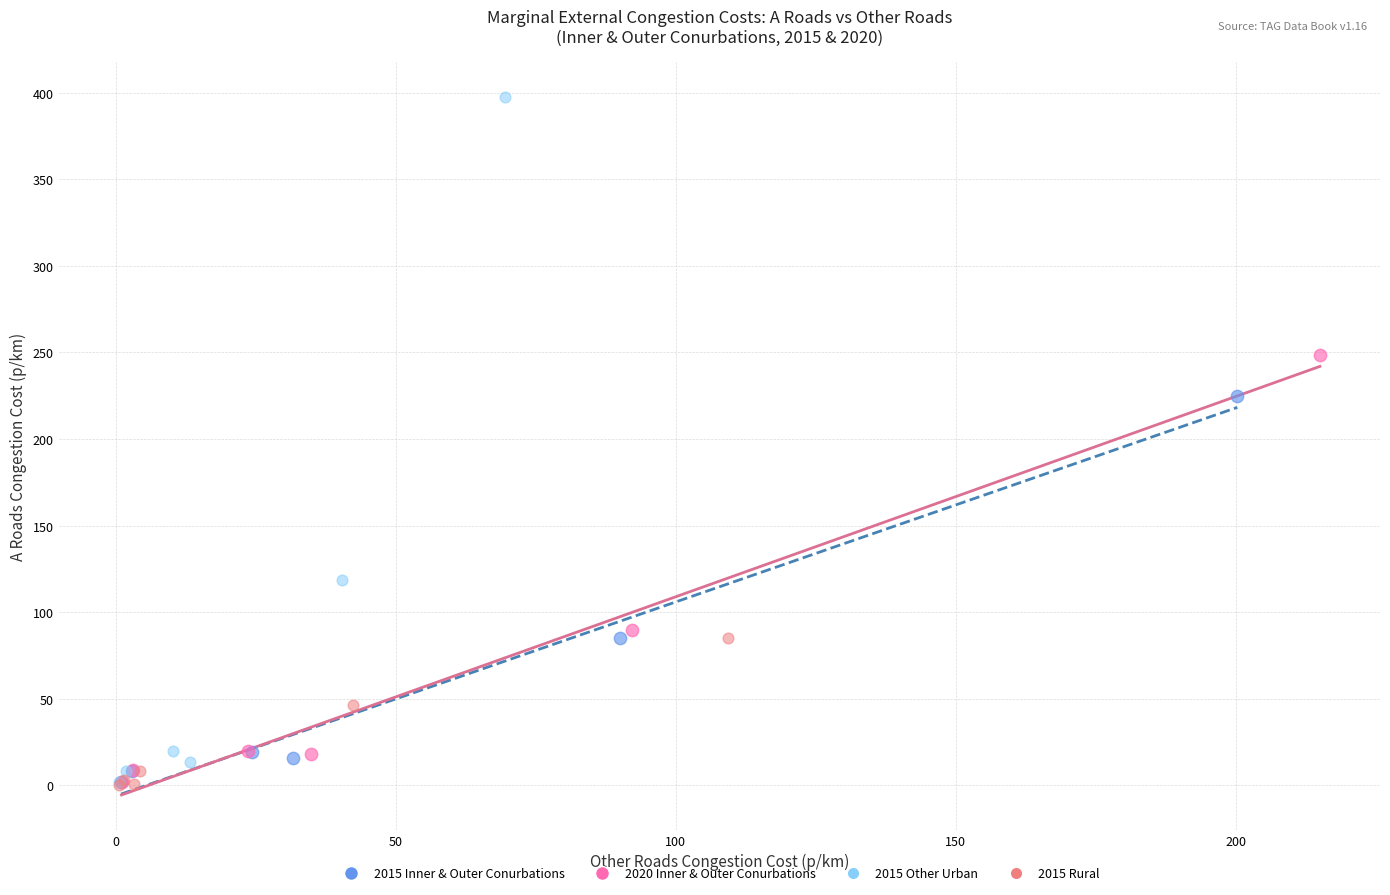

Which series has the largest Y range (max minus min)?

2015 Other Urban